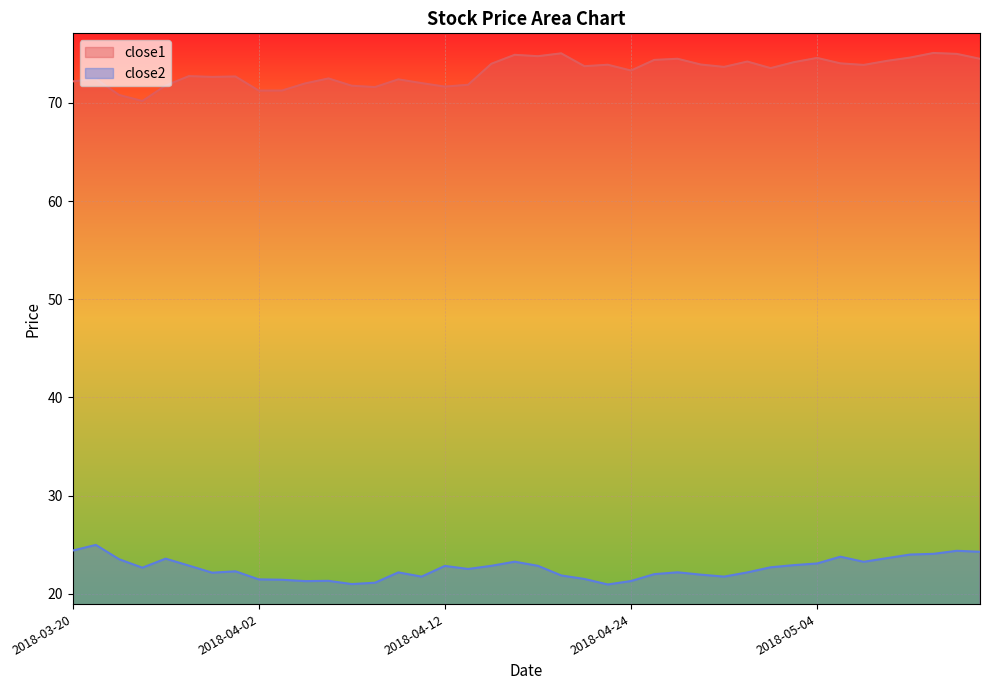

What is the sum of all close2 values?

904.0